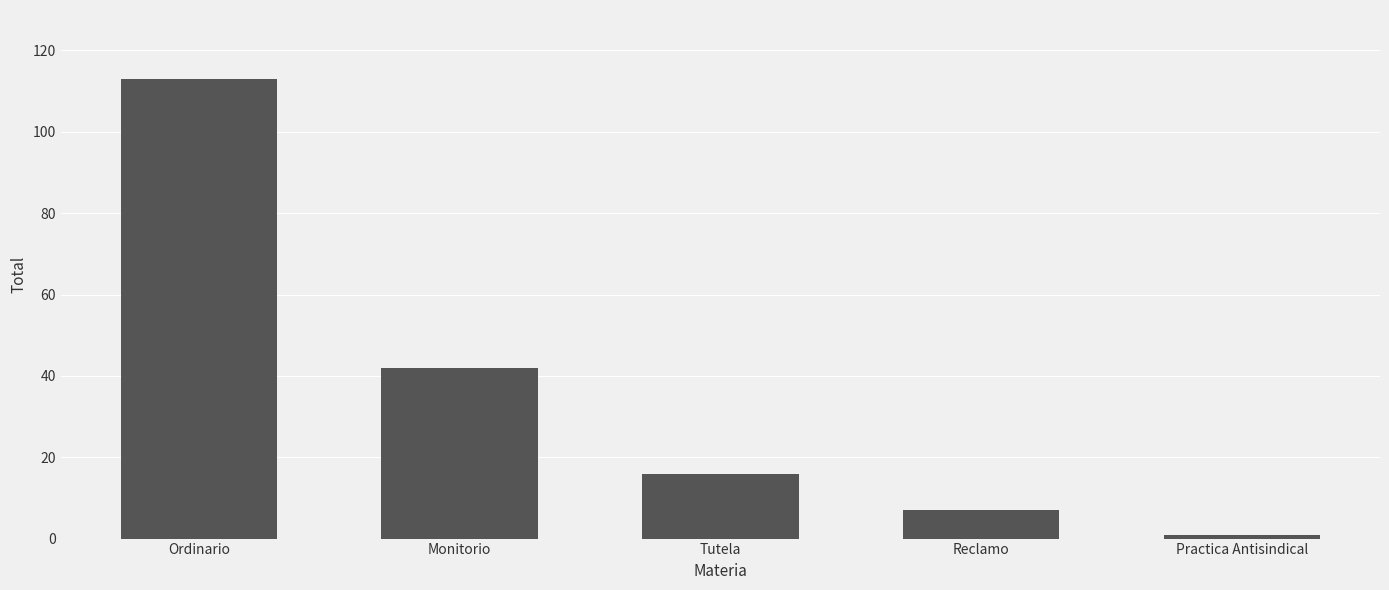

Reading left to right, what are all the values shown in this chart?

Ordinario=113	Monitorio=42	Tutela=16	Reclamo=7	Practica Antisindical=1